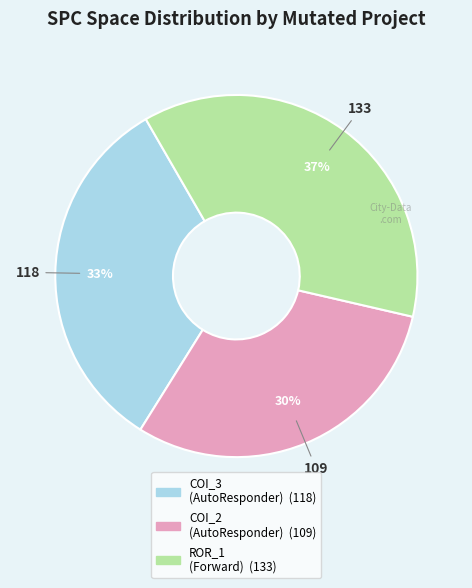

To the nearest percent, what is the difference between the largest and smallest slice percentages?

7%